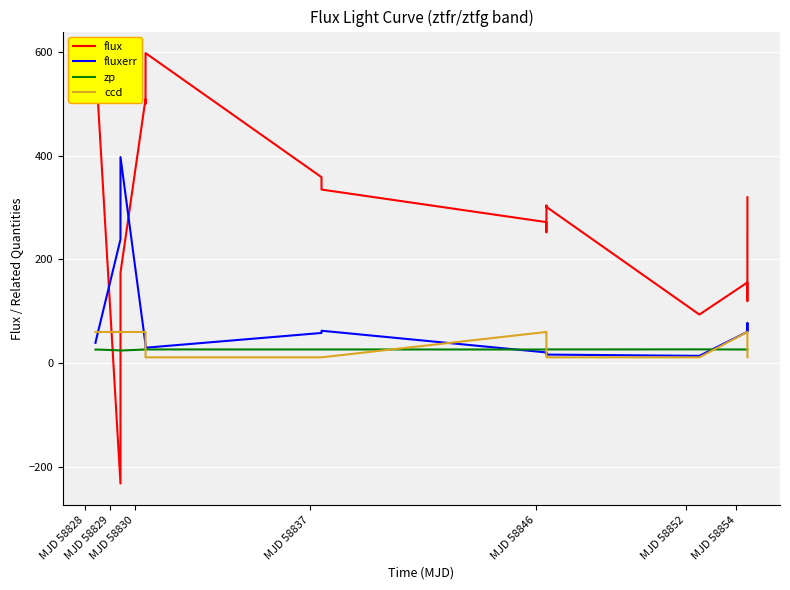

At how many categories does at least one series exceed 352?

8